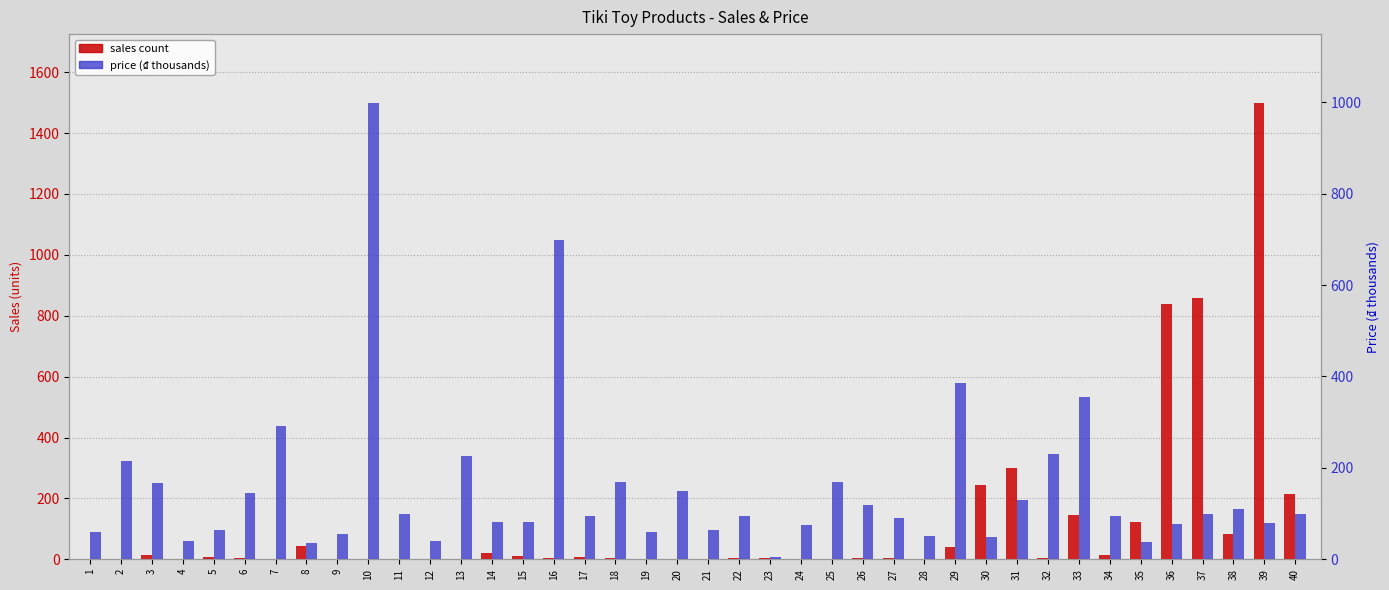

Reading left to right, extract all data points from this chart.

sales: 1.0	1.0	13.0	1.0	6.0	4.0	1.0	45.0	0.0	1.0	1.0	0.0	2.0	19.0	12.0	4.0	8.0	5.0	0.0	2.0	2.0	5.0	5.0	1.0	1.0	3.0	4.0	2.0	40.0	243.0	300.0	3.0	144.0	14.0	121.0	837.0	858.0	84.0	1500.0	214.0
price: 59.0	215.0	167.0	40.0	63.0	146.0	291.0	35.0	55.0	999.0	99.0	39.8	227.0	81.0	81.0	699.0	95.0	170.0	59.0	150.0	65.0	95.0	5.0	75.0	170.0	119.0	90.0	52.0	385.0	48.0	130.0	231.0	354.0	95.0	36.9	78.0	99.0	109.0	79.0	99.0